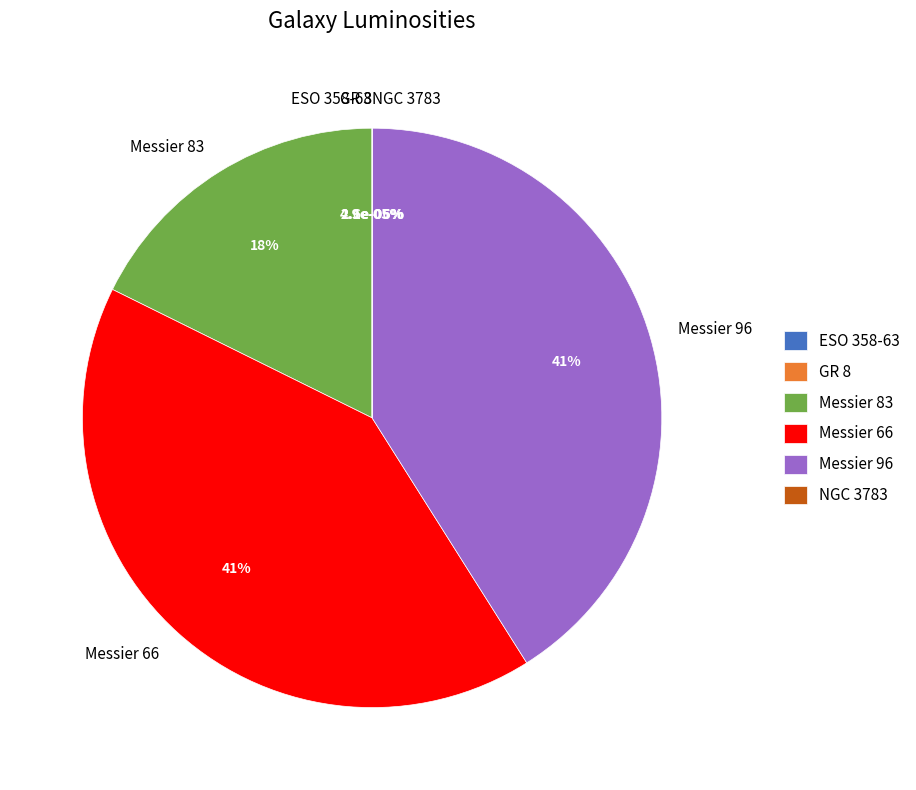

What portion of the pie excludes GR 8?

100.0%